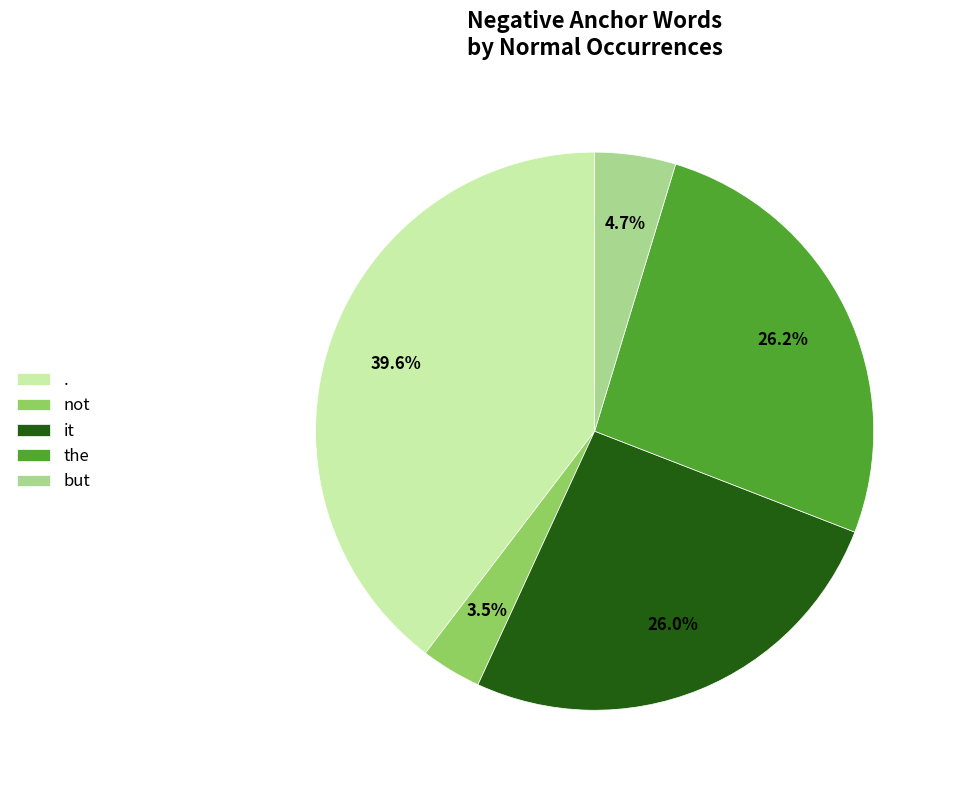

How many slices are in this pie chart?

5